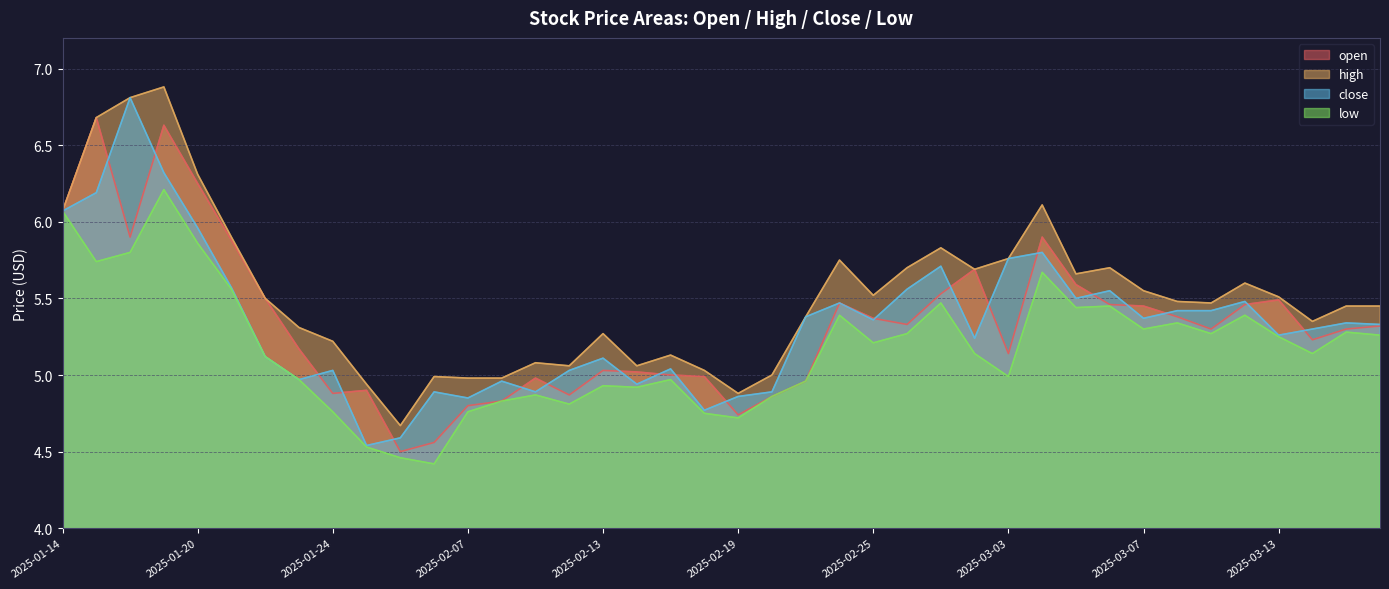

What is the label of the 5th point from the left?

2025-01-20